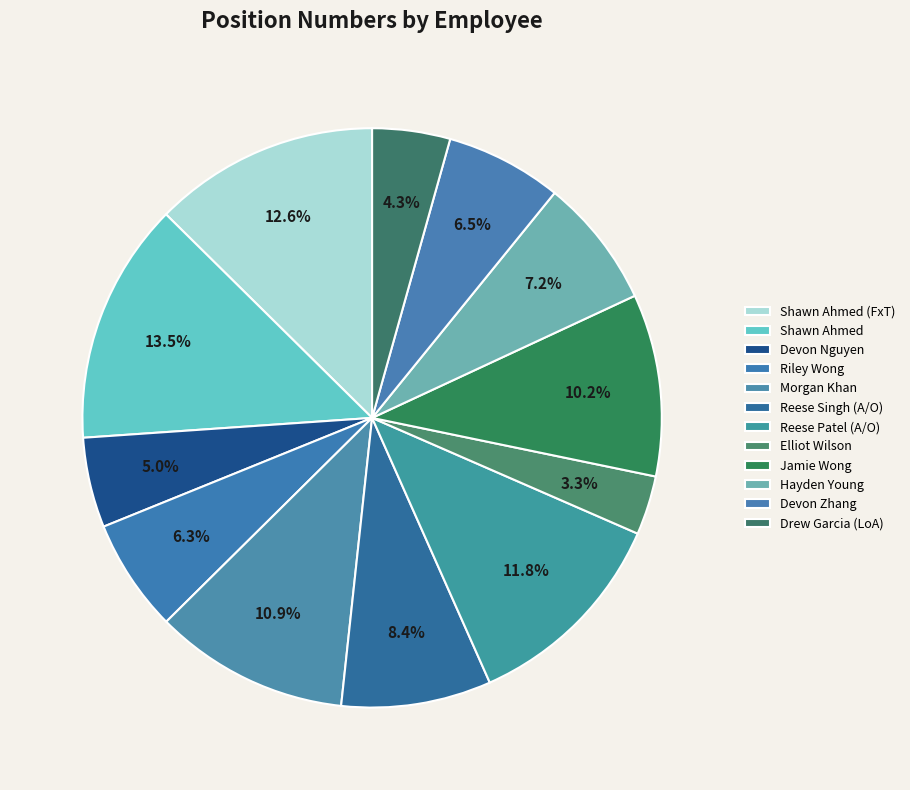

To the nearest percent, what is the average slice percentage?

8%